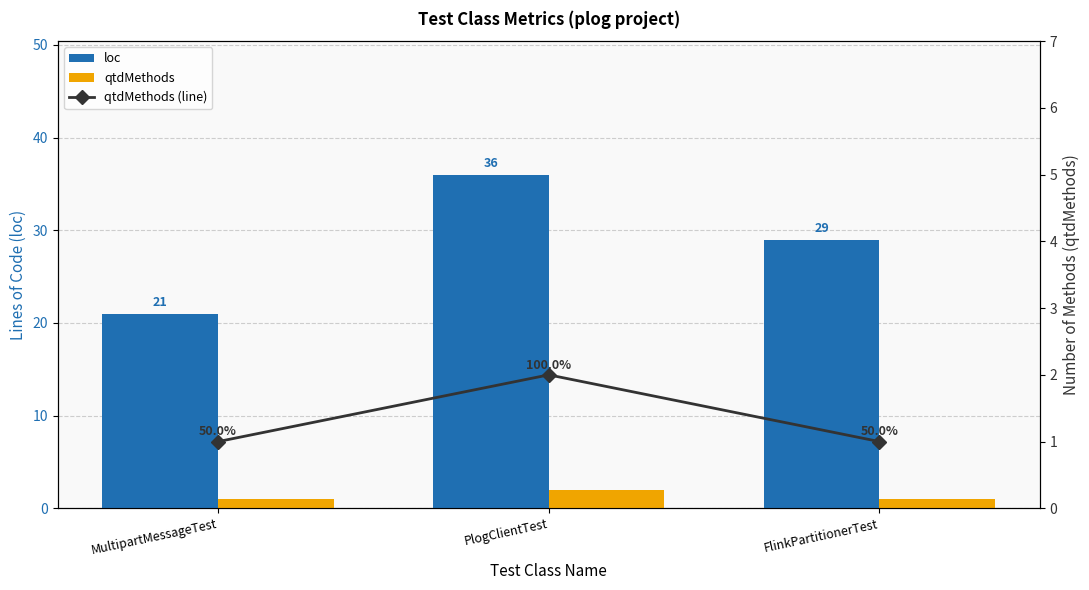

What is the sum of the qtdMethods values at FlinkPartitionerTest and MultipartMessageTest?

2